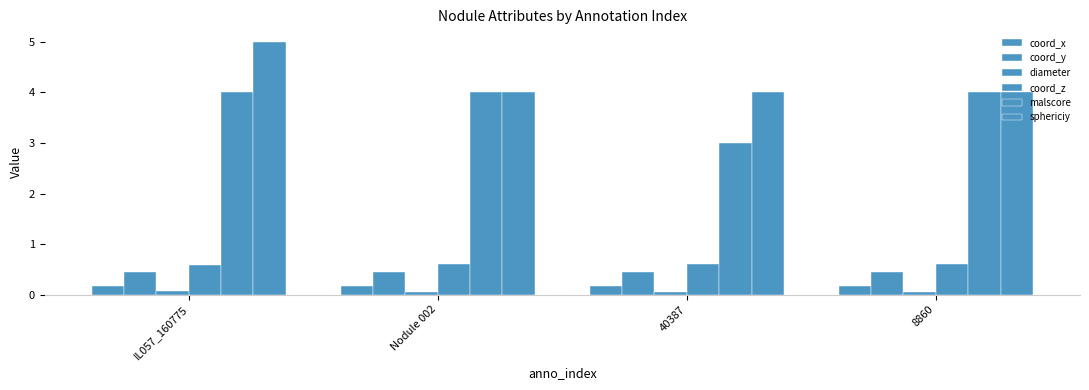

Reading left to right, extract all data points from this chart.

coord_x: IL057_160775=0.2	Nodule 002=0.2	40387=0.2	8860=0.2
coord_y: IL057_160775=0.4	Nodule 002=0.4	40387=0.4	8860=0.4
diameter: IL057_160775=0.1	Nodule 002=0.0	40387=0.0	8860=0.1
coord_z: IL057_160775=0.6	Nodule 002=0.6	40387=0.6	8860=0.6
malscore: IL057_160775=4.0	Nodule 002=4.0	40387=3.0	8860=4.0
sphericiy: IL057_160775=5.0	Nodule 002=4.0	40387=4.0	8860=4.0